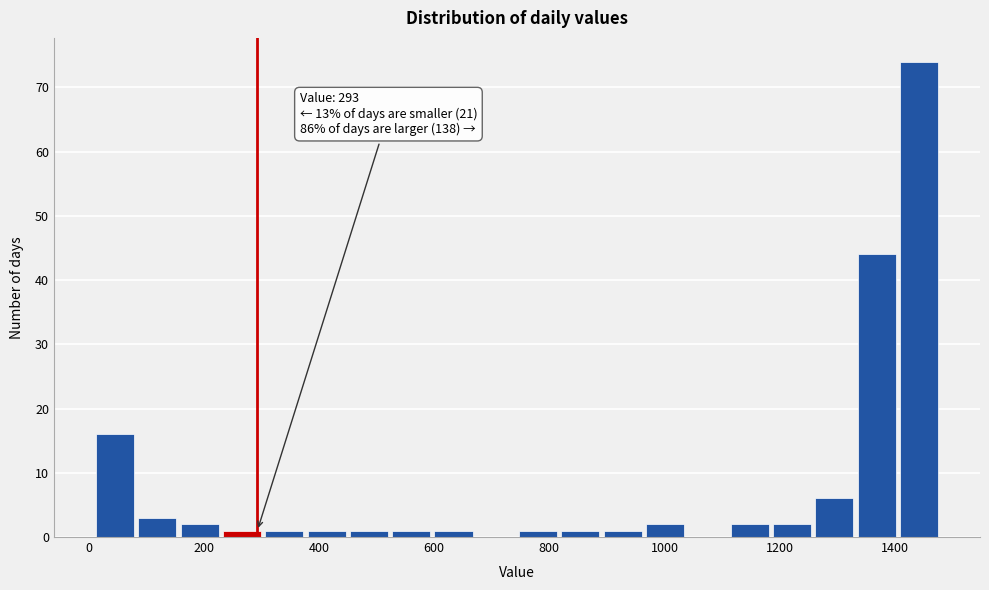

Around what value on the x-axis is the tallest bar? Give the approximate position of its centre, as read against the axis.

1440